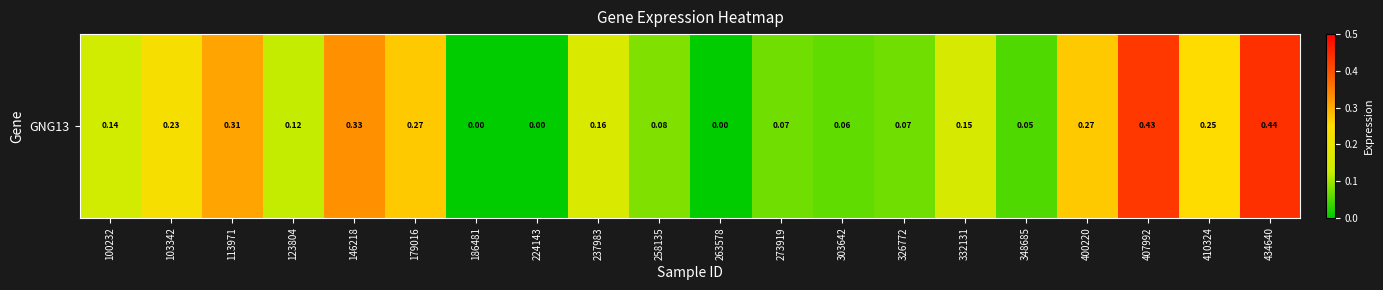

What is the difference between the values at 100232 and 348685?

0.1